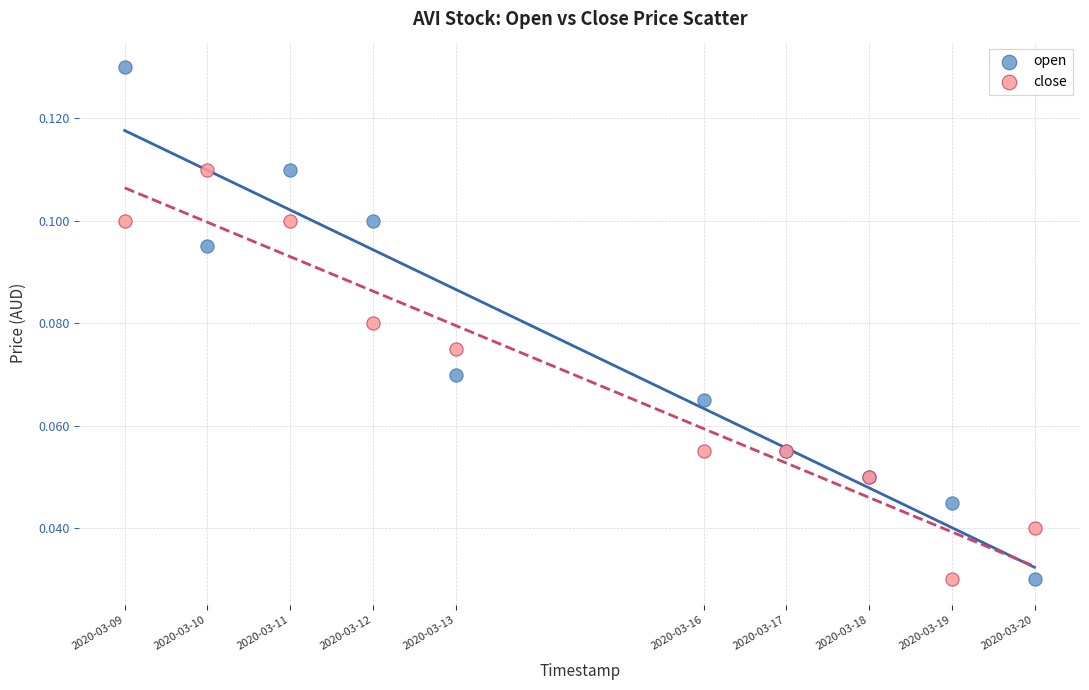

What are all the series names shown in the legend?

open, close